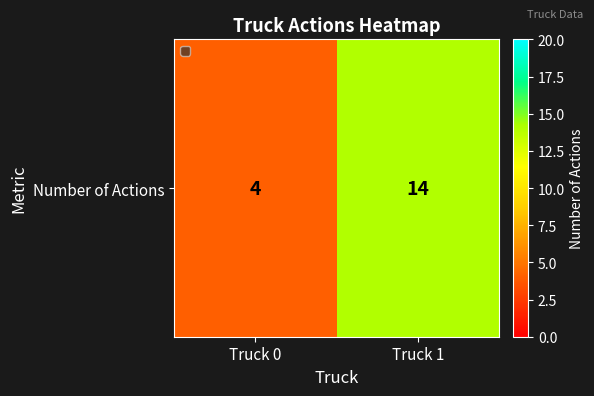

Reading left to right, list all the values displayed in this chart.

Truck 0=4	Truck 1=14